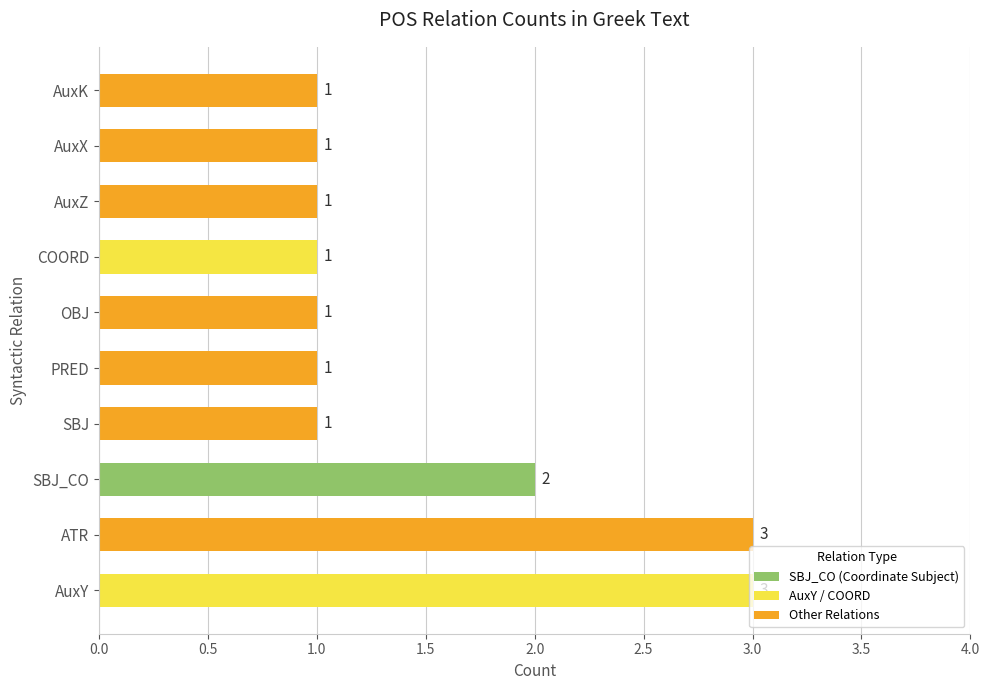

Is it true that the value at COORD is 1?

True